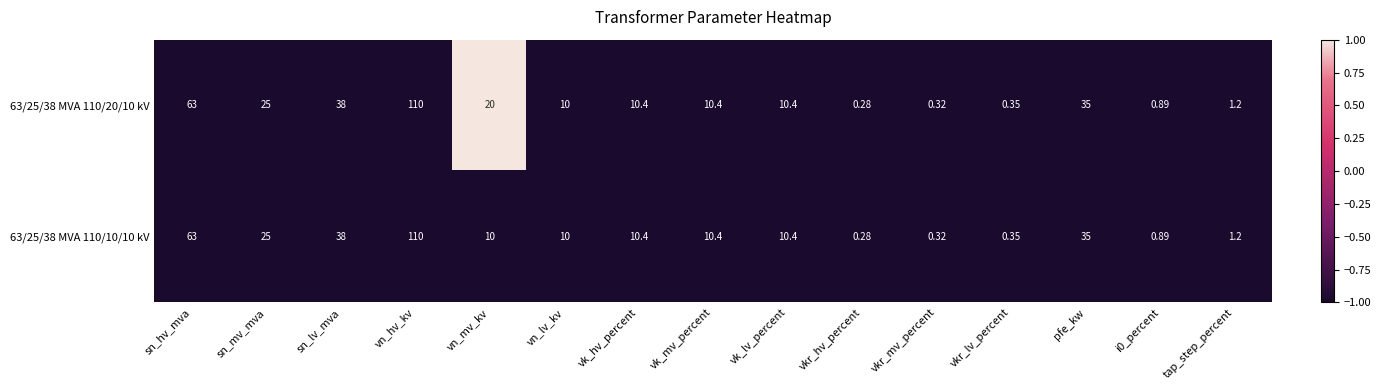

Where does the 63/25/38 MVA 110/20/10 kV series first go above 10?

sn_hv_mva